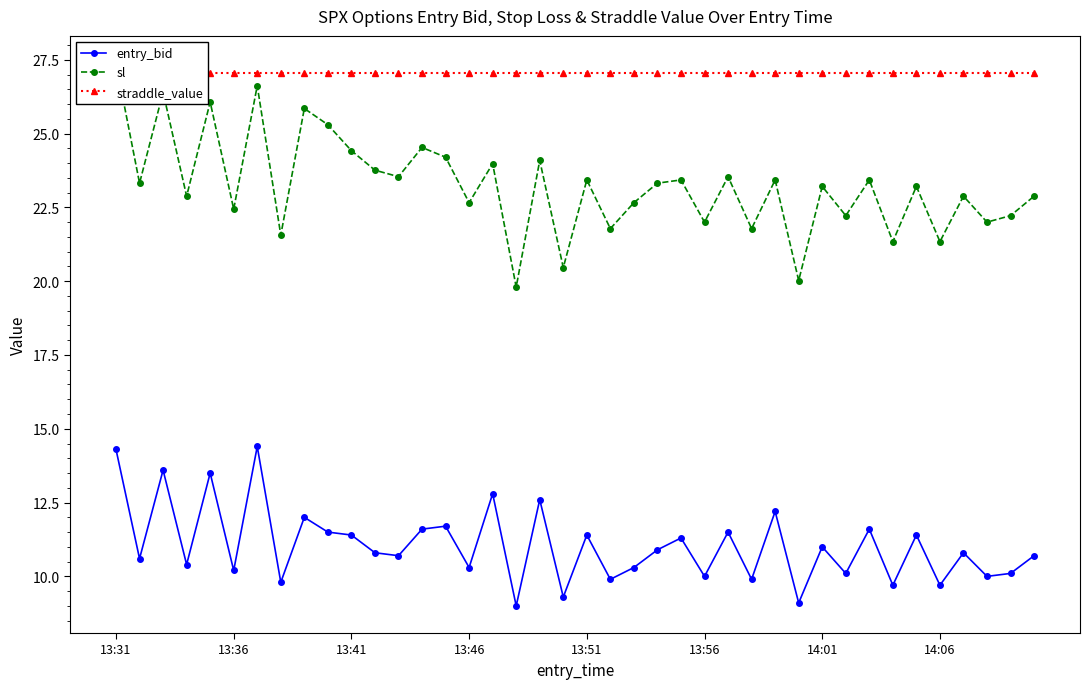

True or false: entry_bid has more than 0 points higher than both neighbors.

True